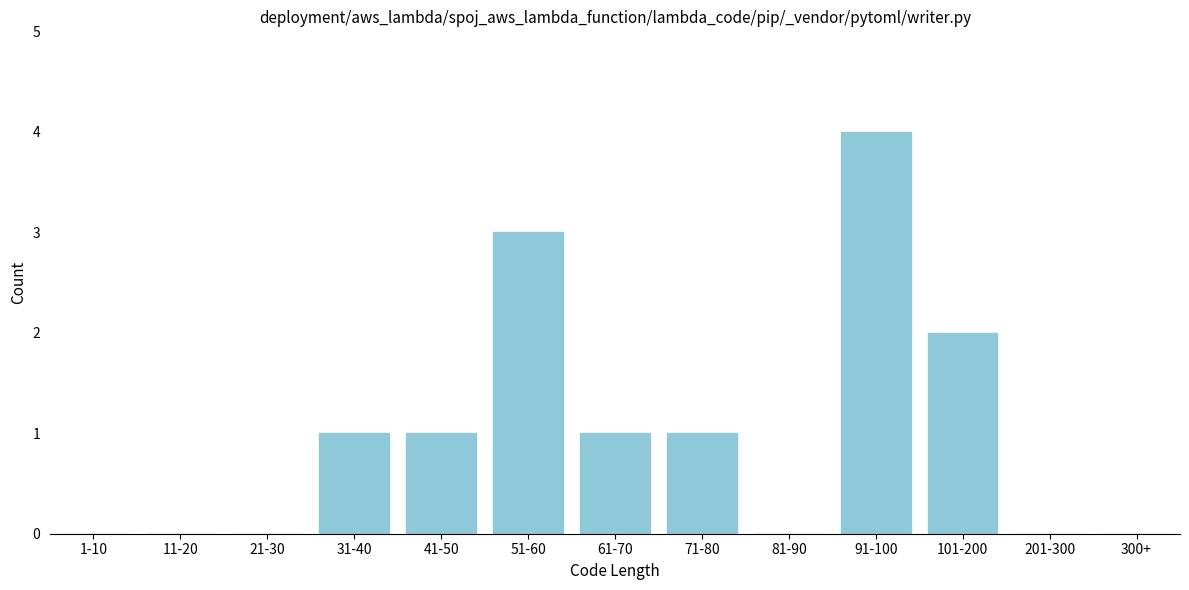

Reading right to left, transcribe all the data shown in this chart.

300+=0	201-300=0	101-200=2	91-100=4	81-90=0	71-80=1	61-70=1	51-60=3	41-50=1	31-40=1	21-30=0	11-20=0	1-10=0